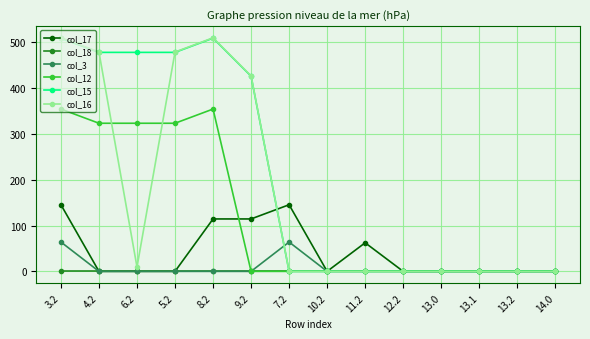

Which series has the largest total across all categories?

col_15